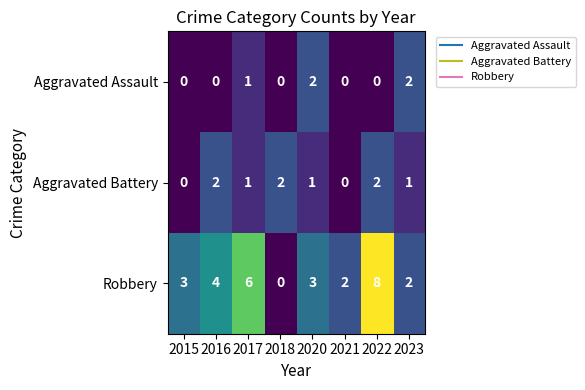

Which series has the widest spread of values?

Robbery